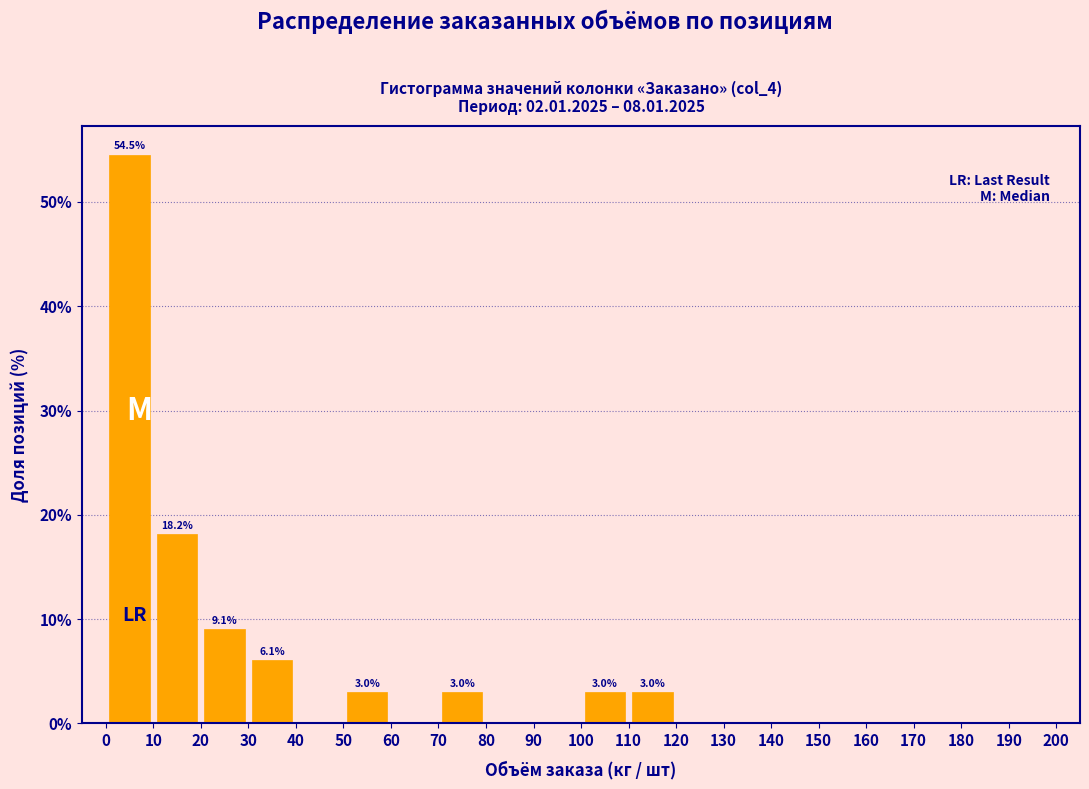

Which range on the x-axis has the tallest bar?

0 to 10